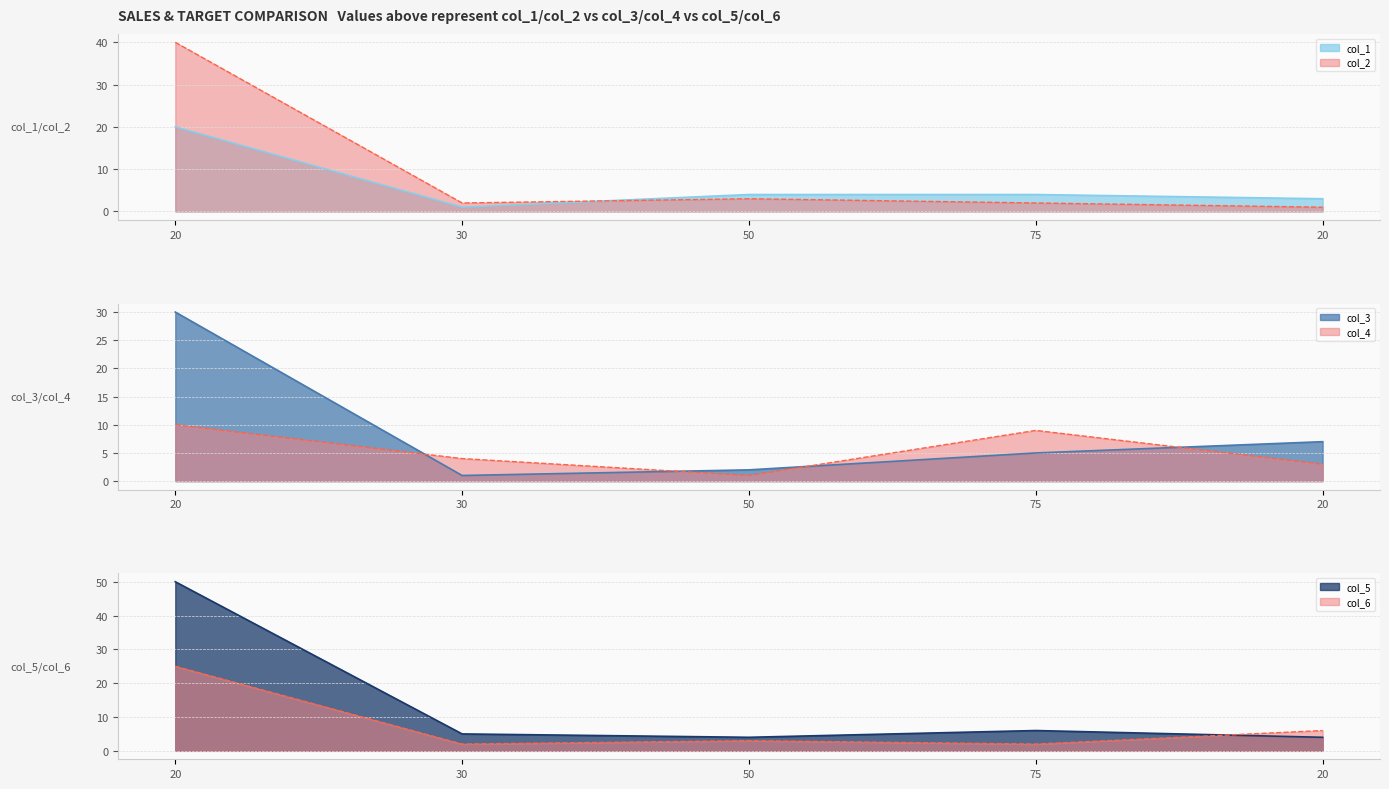

Reading right to left, transcribe all the data shown in this chart.

col_1: 20=3	75=4	50=4	30=1	20=20
col_2: 20=1	75=2	50=3	30=2	20=40
col_3: 20=7	75=5	50=2	30=1	20=30
col_4: 20=3	75=9	50=1	30=4	20=10
col_5: 20=4	75=6	50=4	30=5	20=50
col_6: 20=6	75=2	50=3	30=2	20=25